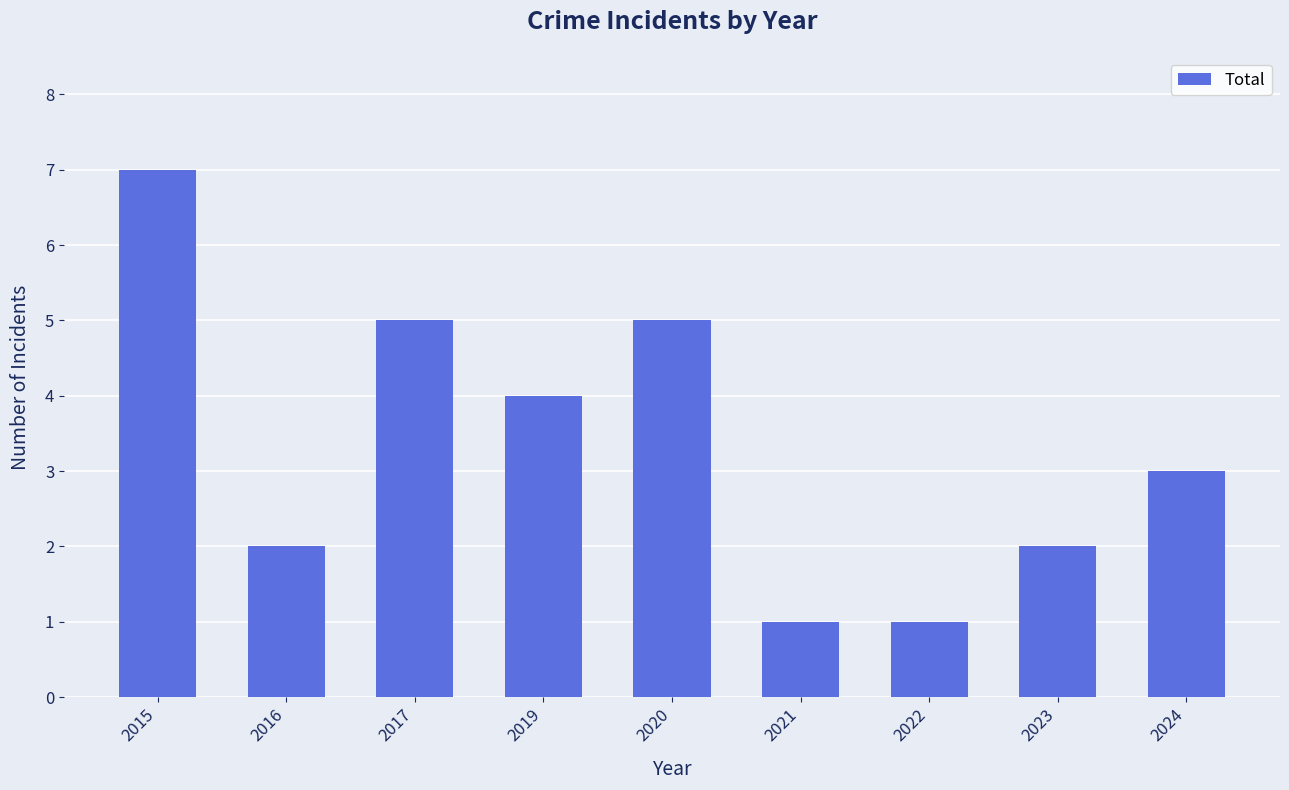

What value does the data have at 2015?

7